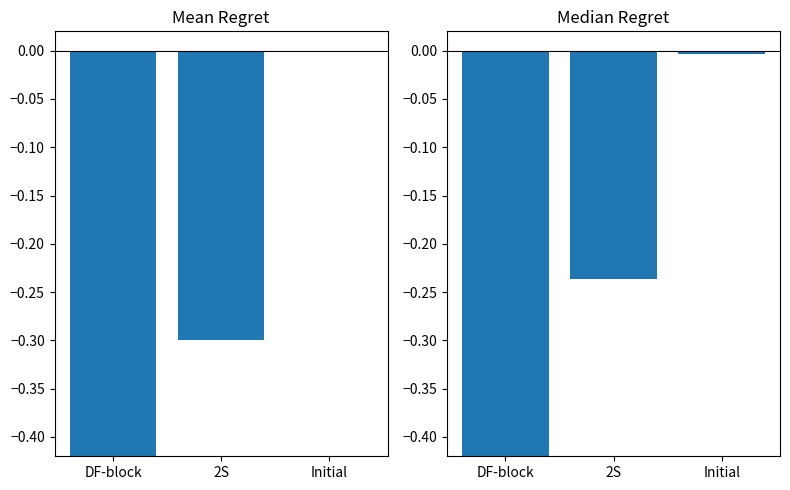

At which label does Median Regret reach its minimum?

DF-block